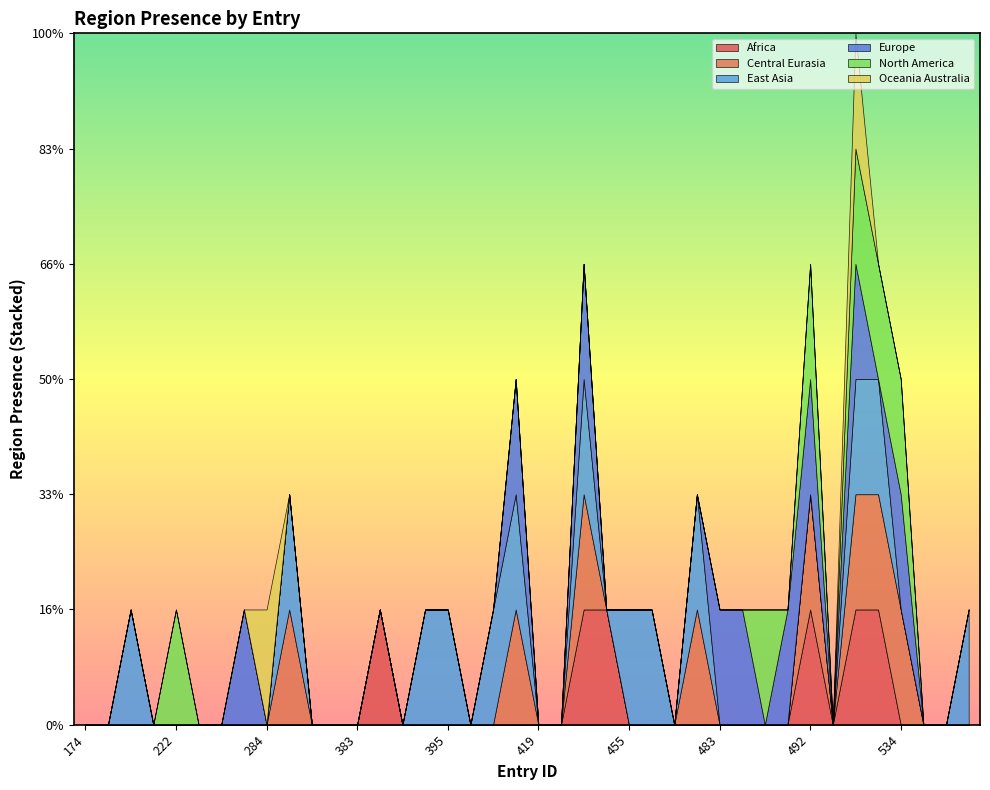

Is the value of region_europe at 563 greater than the value of region_africa at 564?

No